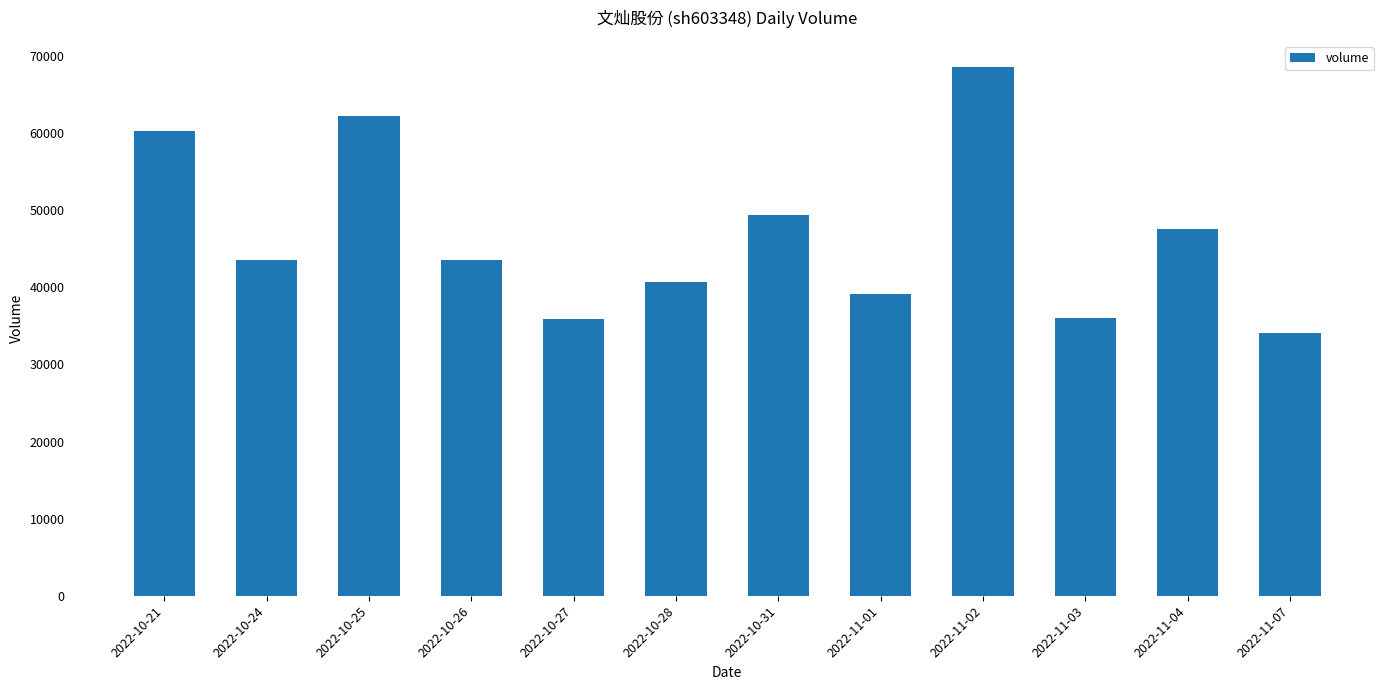

What is the sum of the values at 2022-10-28 and 2022-10-25?

102960